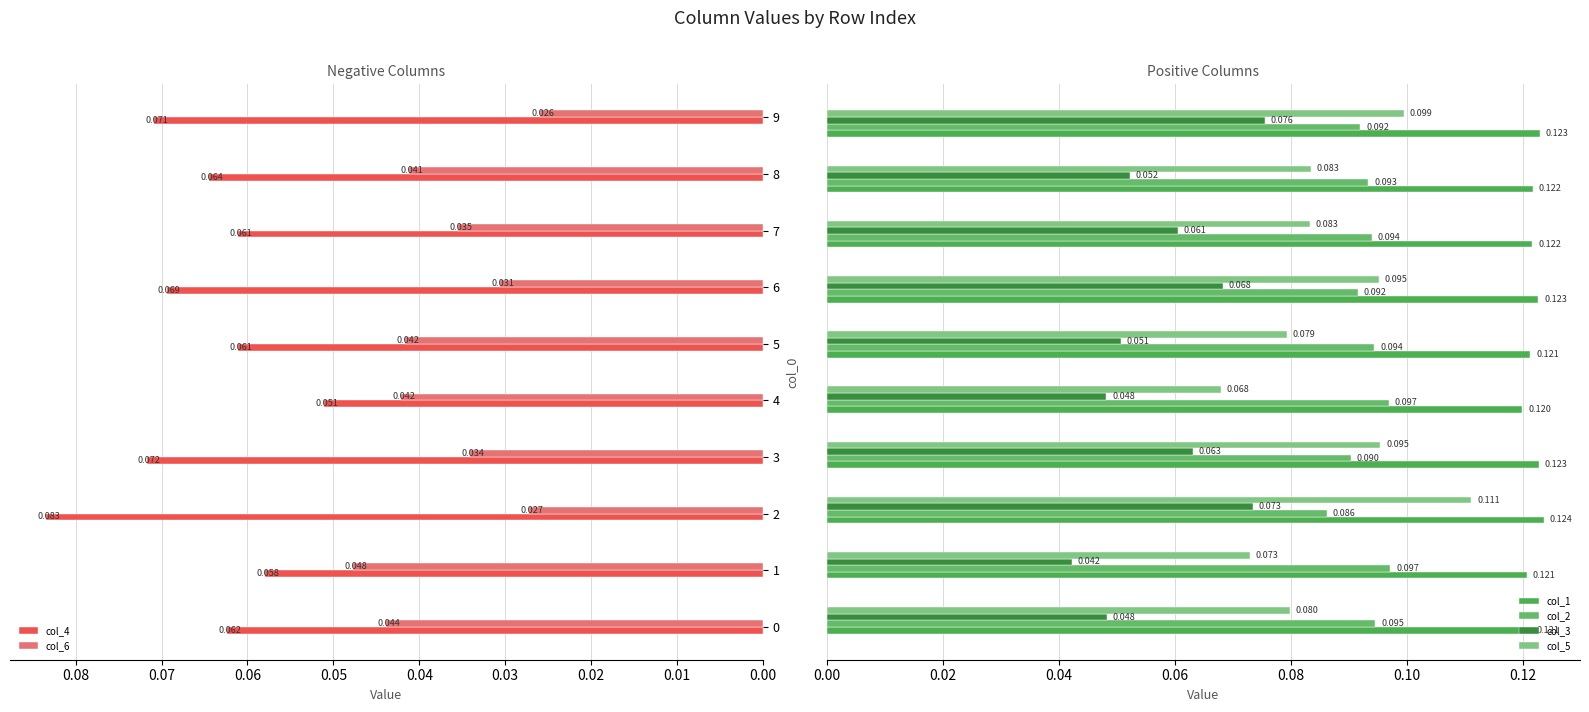

How many groups of bars are there?

10